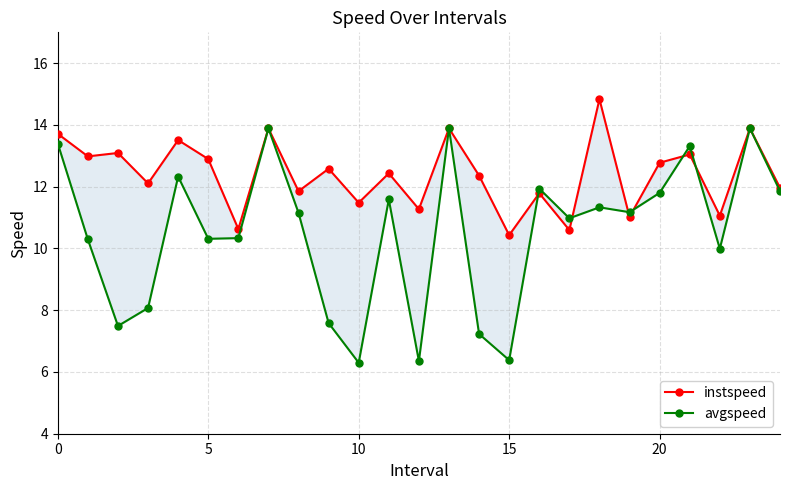

List the series in order of their peak value, lowest first.

avgspeed, instspeed